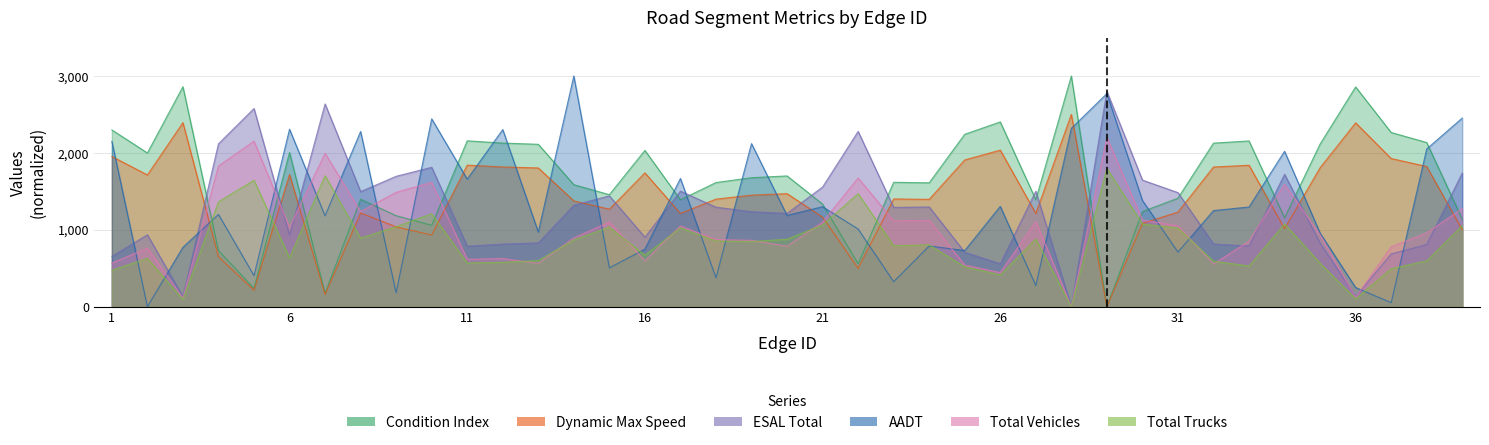

What is the sum of the Total_Vehicles values at 22 and 26?

2116.8